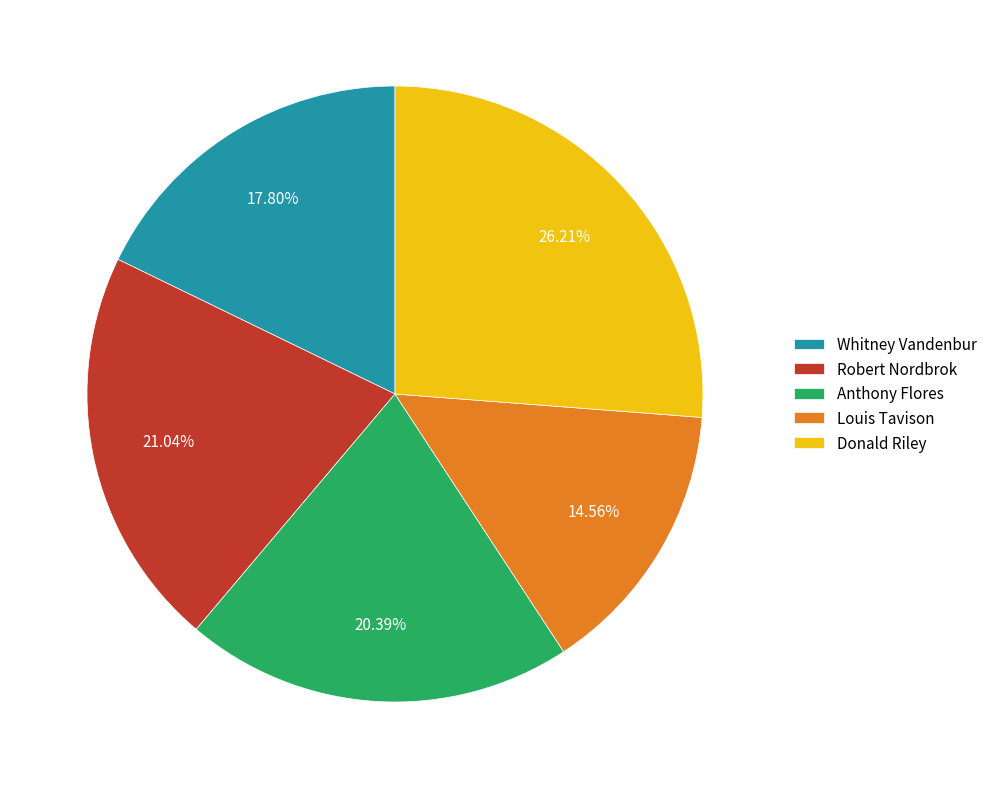

To the nearest percent, what is the combined percentage of Louis Tavison and Donald Riley?

41%